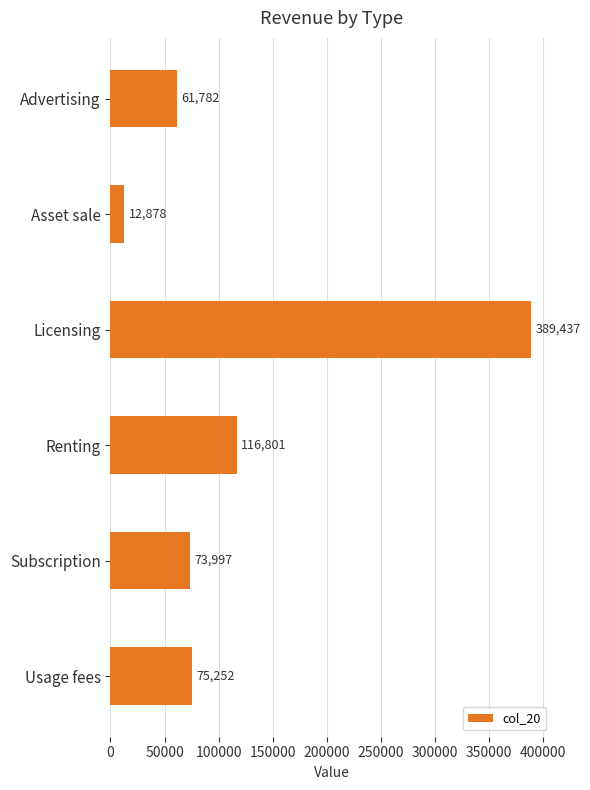

What is the approximate value at Renting?

116801.1